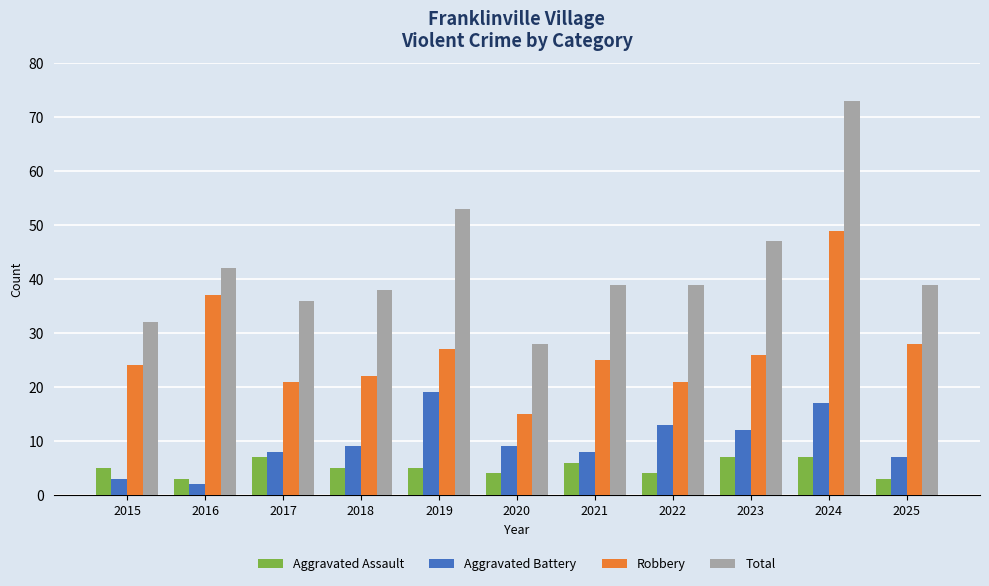

Are the bars grouped side by side (vs. stacked)?

Yes